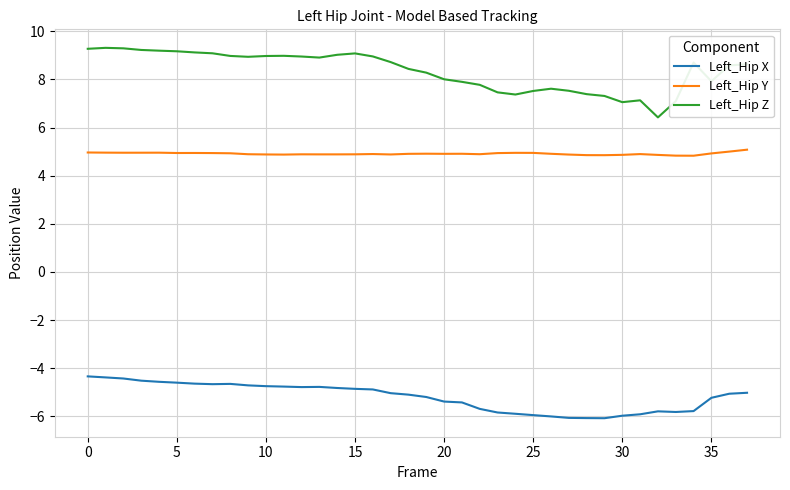

What are all the series names shown in the legend?

Left_Hip X, Left_Hip Y, Left_Hip Z